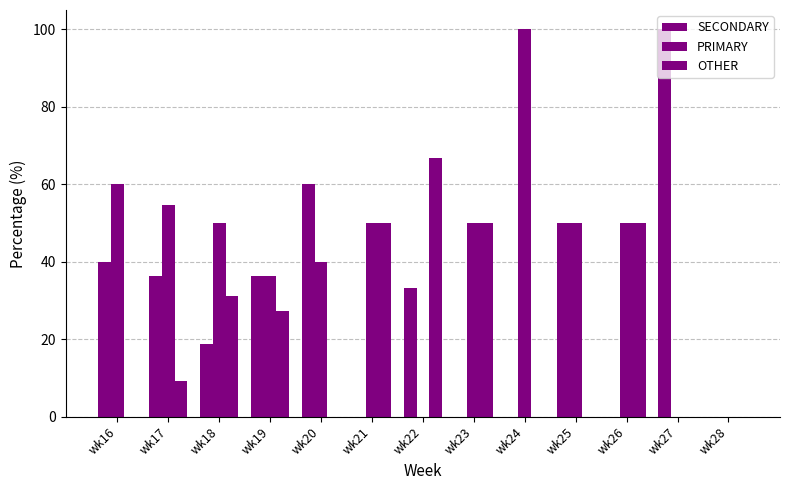

Rank the series at wk17 from highest to lowest value.

PRIMARY, SECONDARY, OTHER